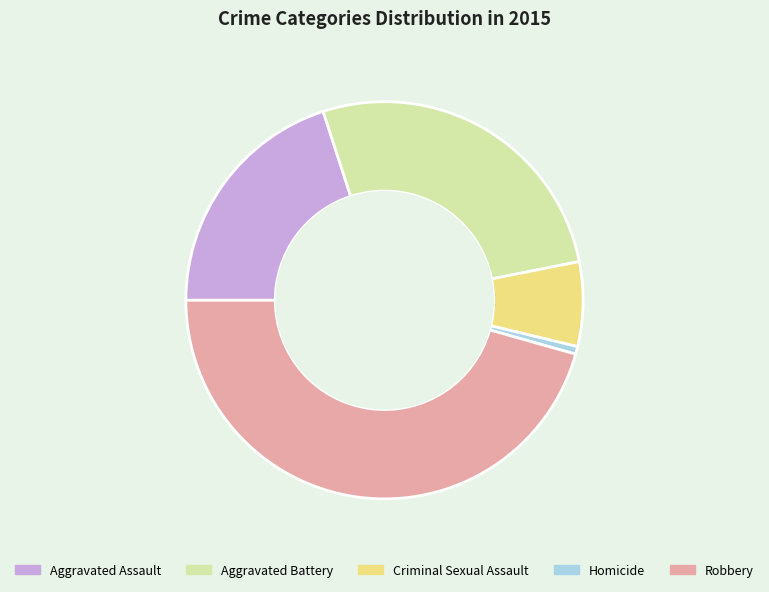

What is the smallest slice in the pie chart?

Homicide